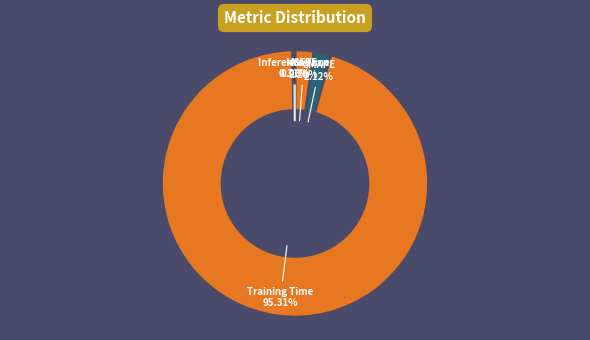

Is the sum of MAPE and SMAPE greater than half?

No